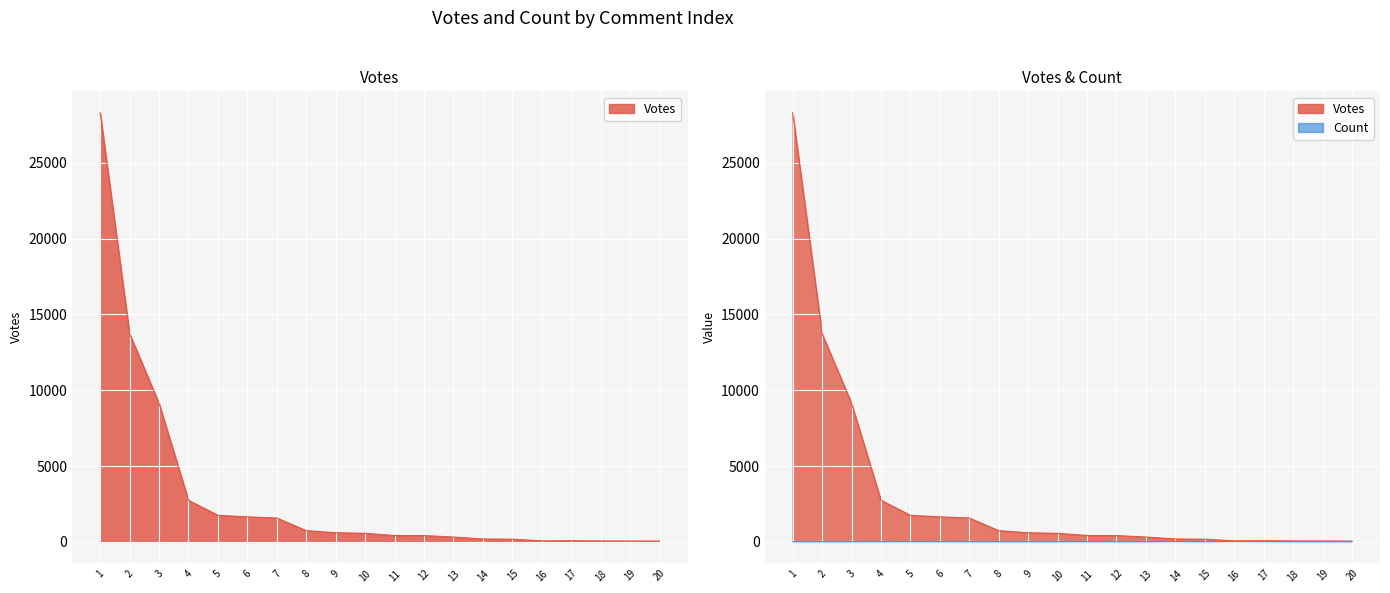

How many interior local valleys does the Votes series have?

1